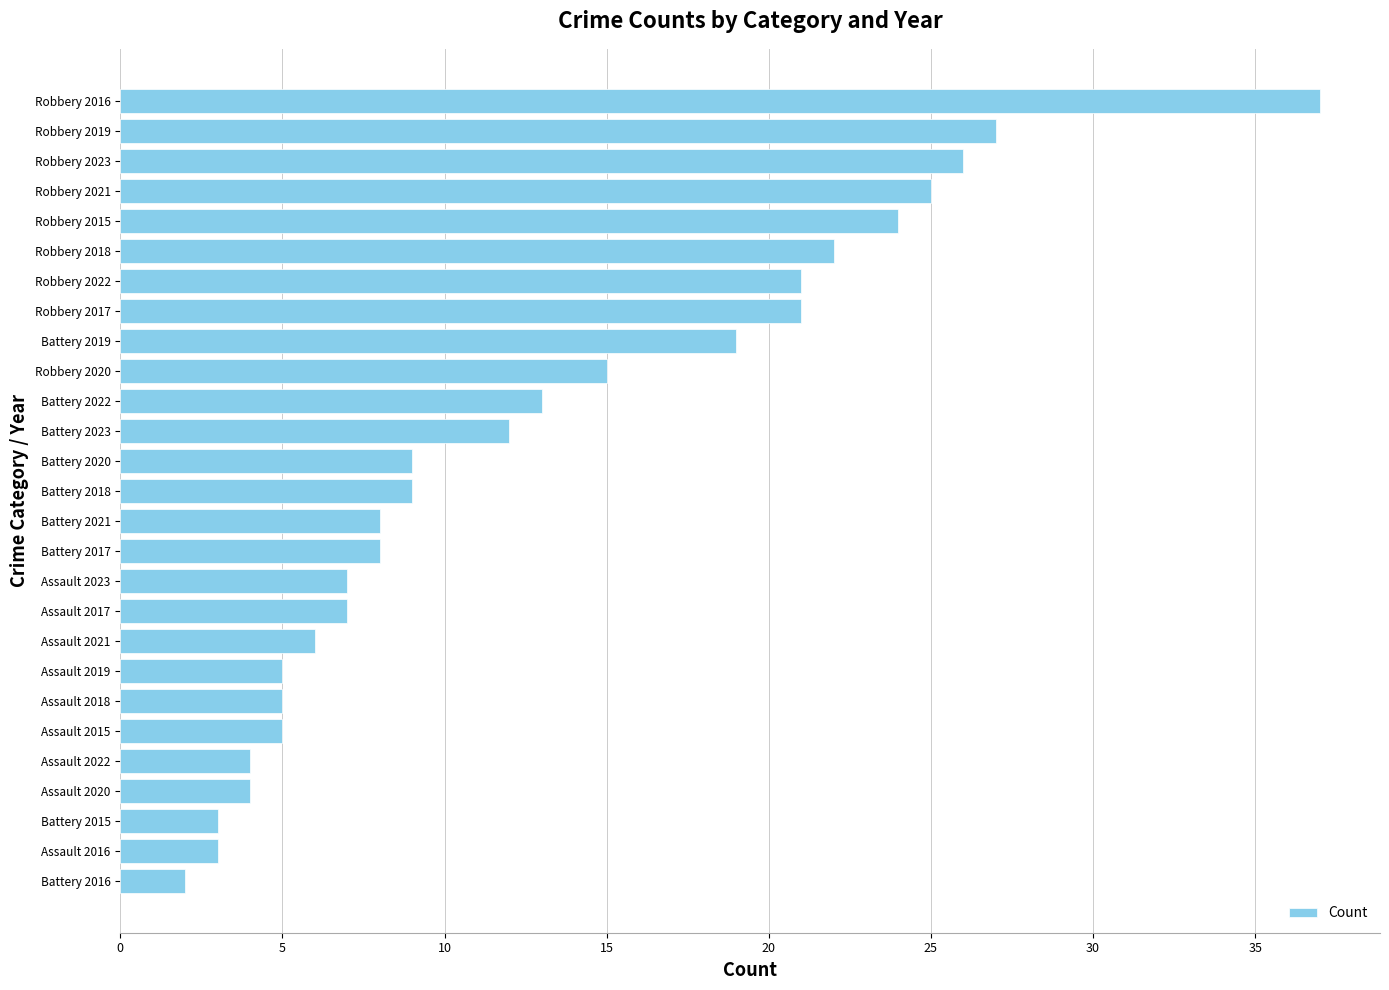

How many values are below 9?

13